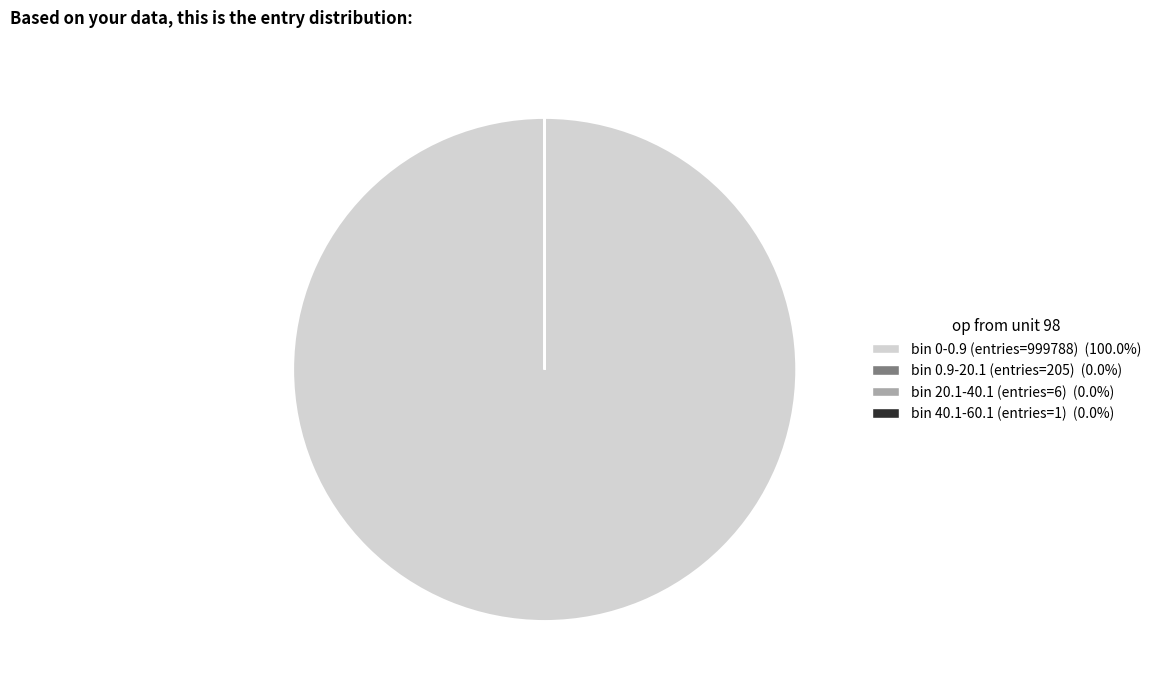

Which slice represents more than half of the pie?

bin 0-0.9 (entries=999788)